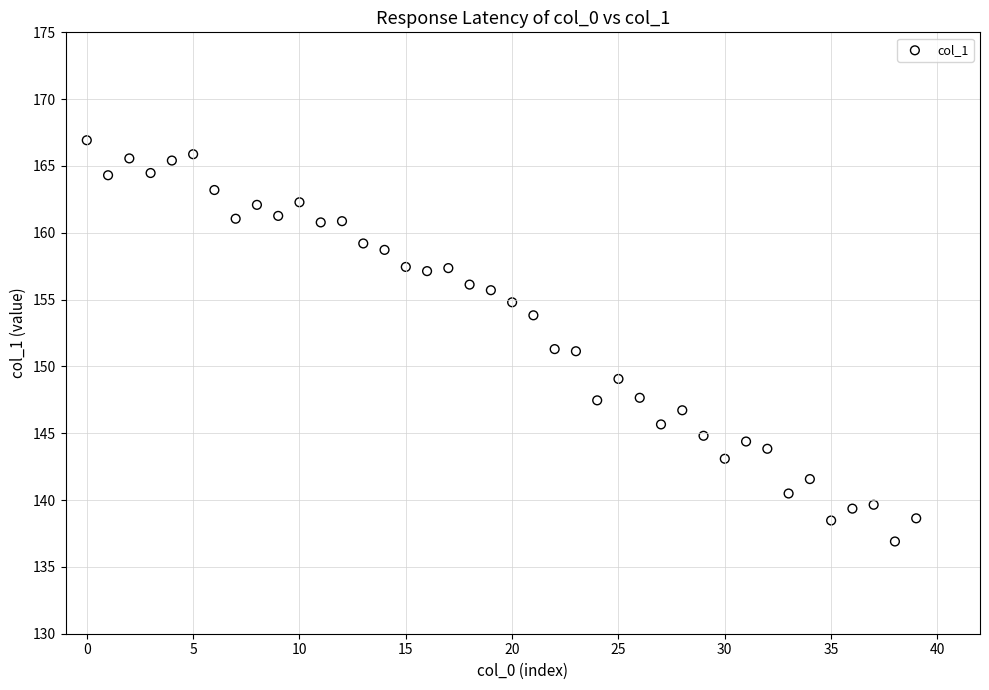

What is the range of Y values (max minus min)?

30.0